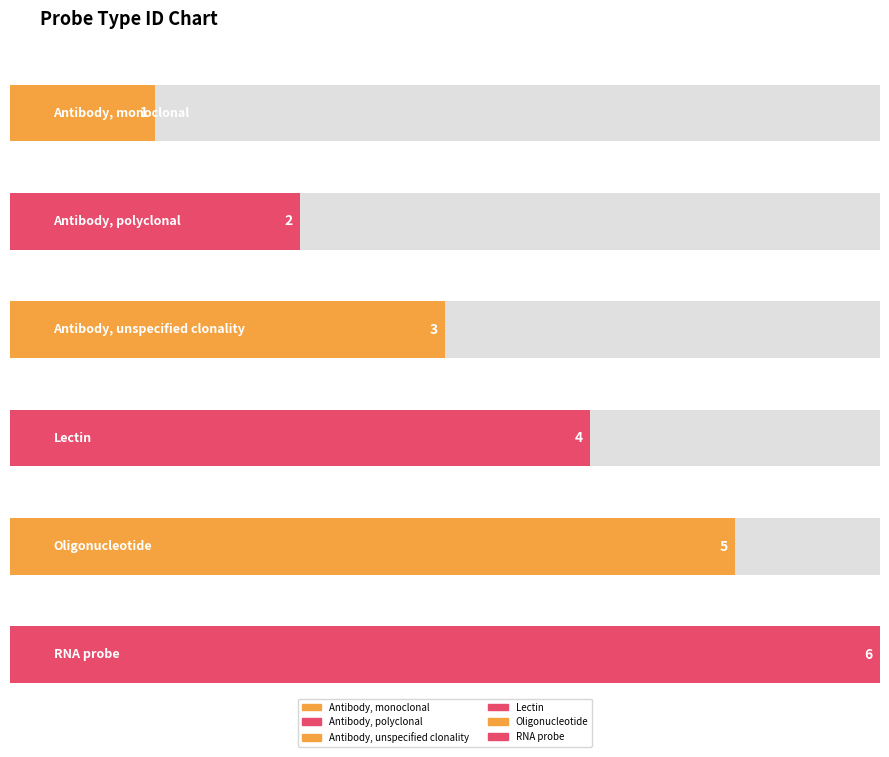

What is the sum of all values?

21